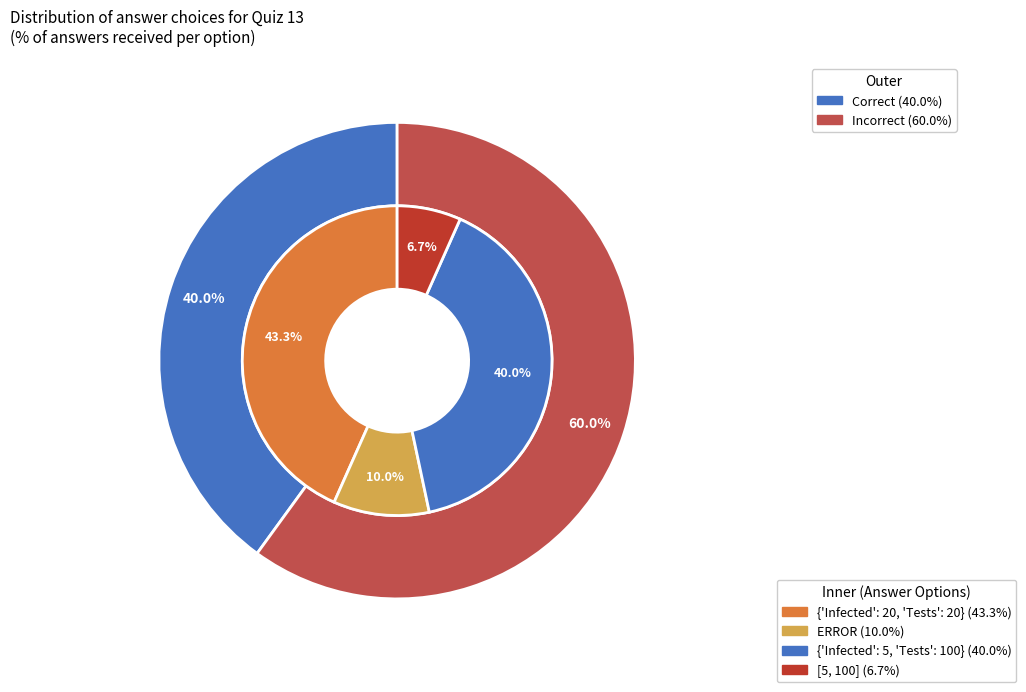

Does [5, 100] represent more than half of the total?

No